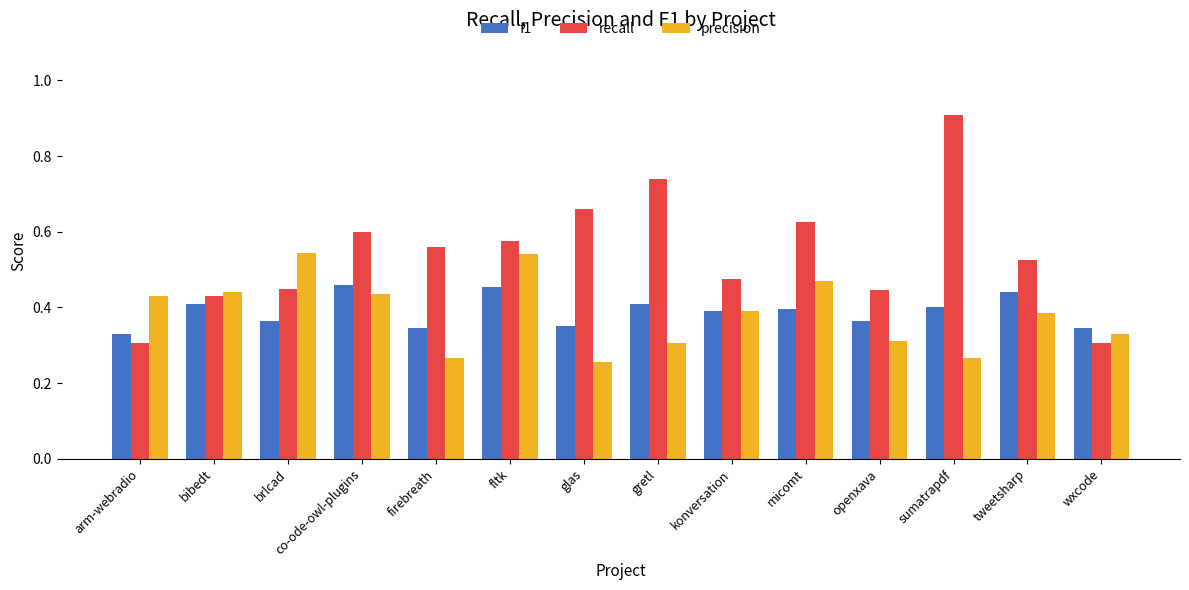

Rank the series by their maximum value, from lowest to highest.

f1, precision, recall